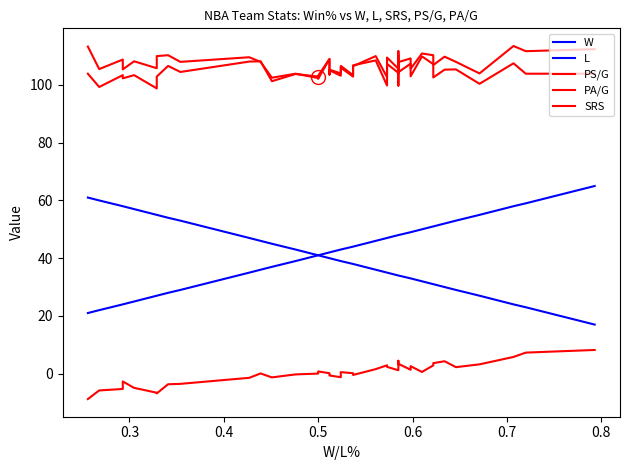

Which series has the largest total across all categories?

PS/G